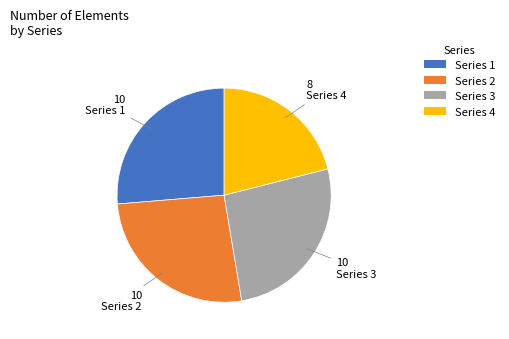

What is the ratio of the value at Series 3 to the value at Series 2?

1.0